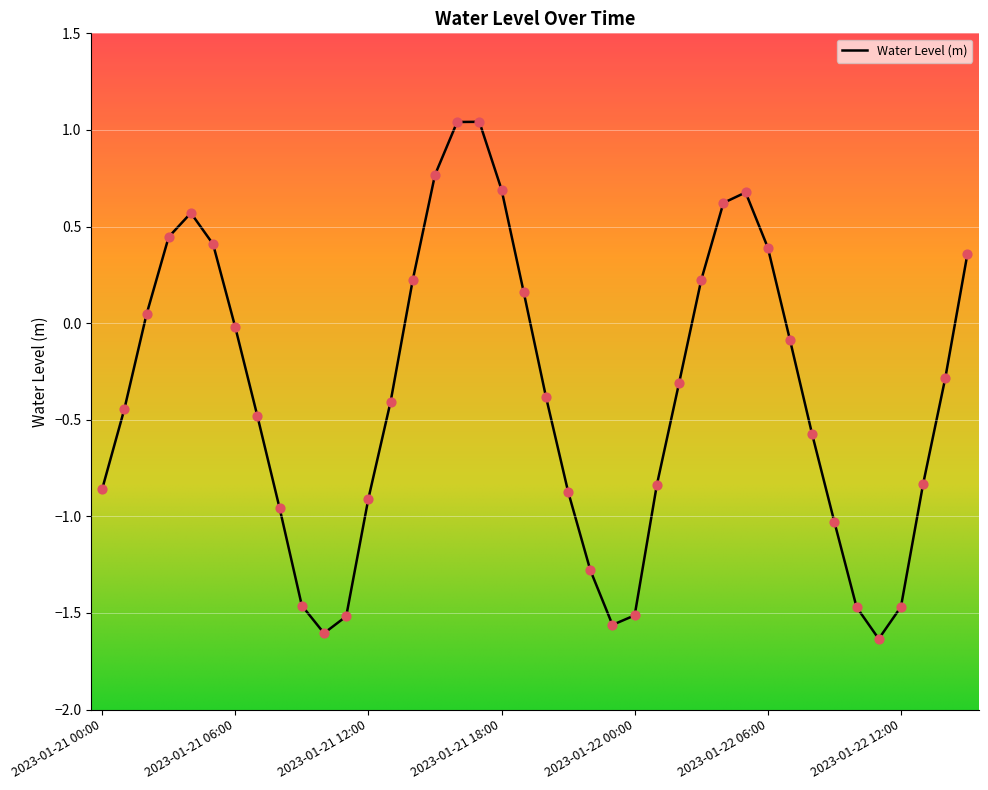

What is the difference between the maximum and minimum values?

2.7